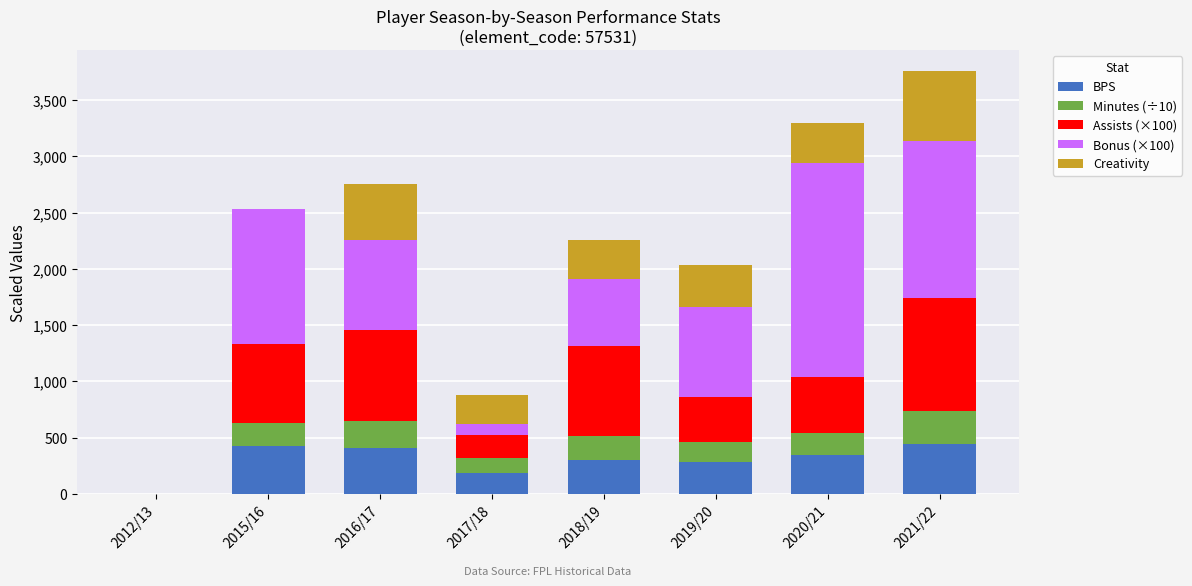

What is the maximum value for BPS?

441.0